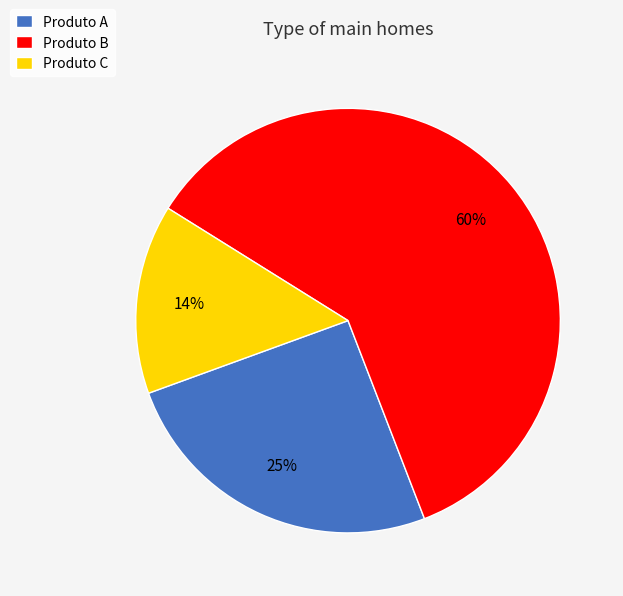

Is the sum of Produto A and Produto B greater than half?

Yes